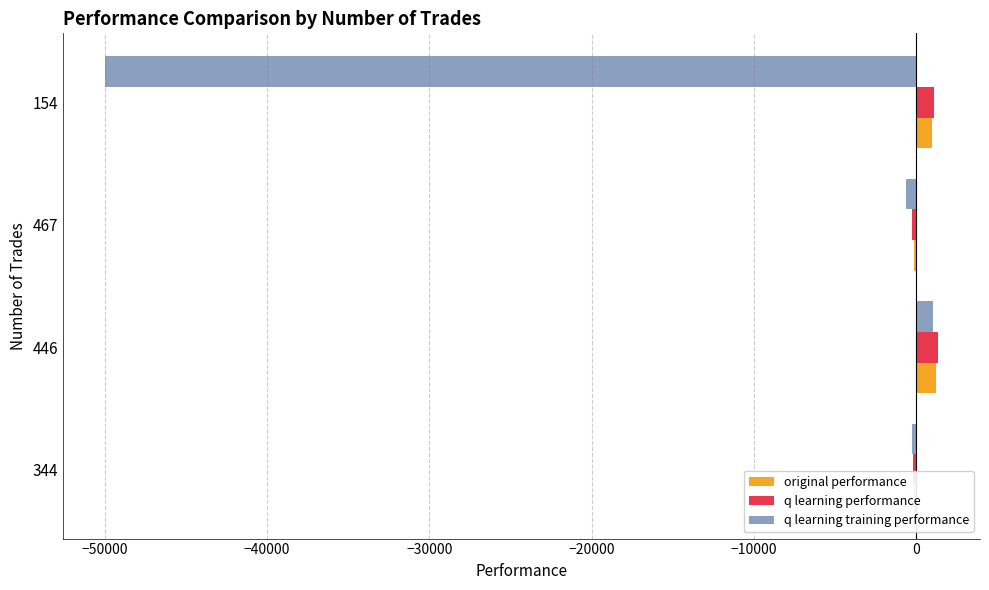

At which category is the sum across all series the highest?

446